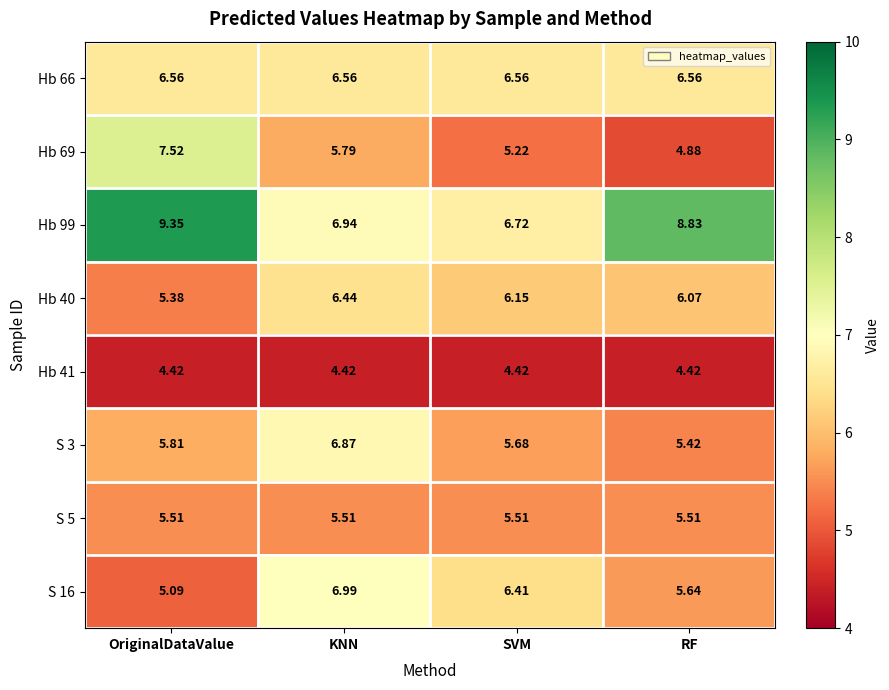

Where is Hb 40 nearest to the value 5?

OriginalDataValue